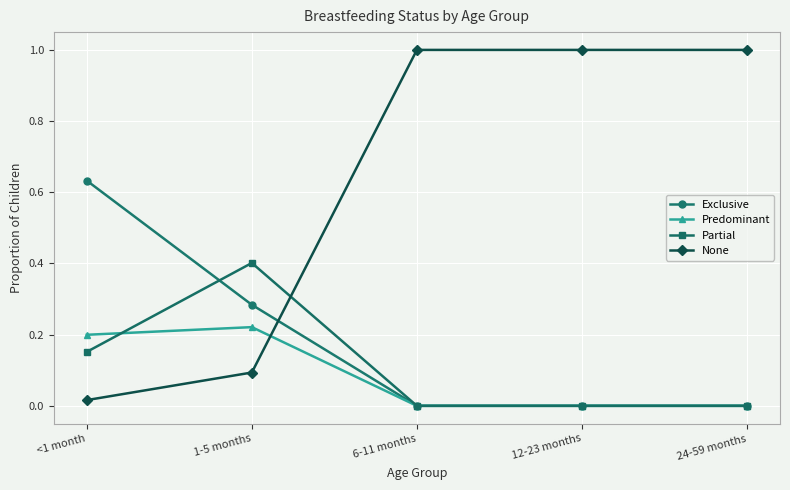

How many intersections are there between Exclusive and None?

1